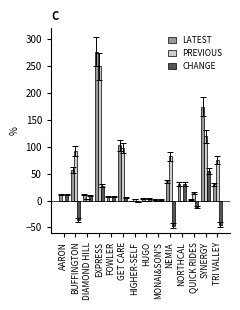

Which series changed the most between HUGO and TRI VALLEY?

PREVIOUS